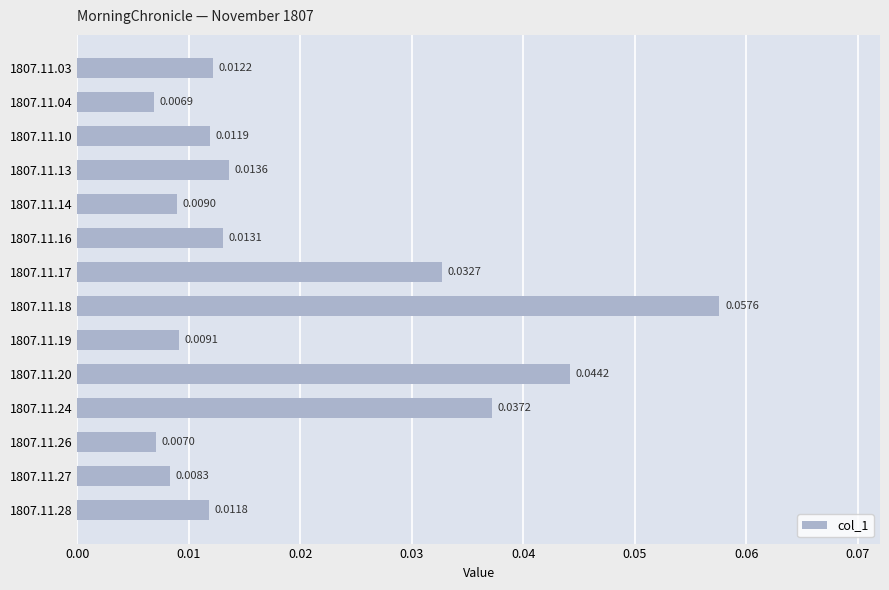

List the labels in order of value, smallest first.

1807.11.04, 1807.11.26, 1807.11.27, 1807.11.14, 1807.11.19, 1807.11.28, 1807.11.10, 1807.11.03, 1807.11.16, 1807.11.13, 1807.11.17, 1807.11.24, 1807.11.20, 1807.11.18